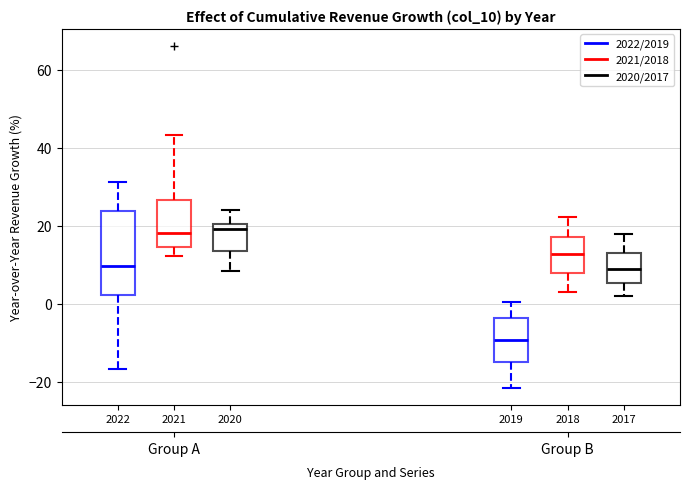

Comparing the boxes themselves (not the whiskers), which one is the tallest?

2022